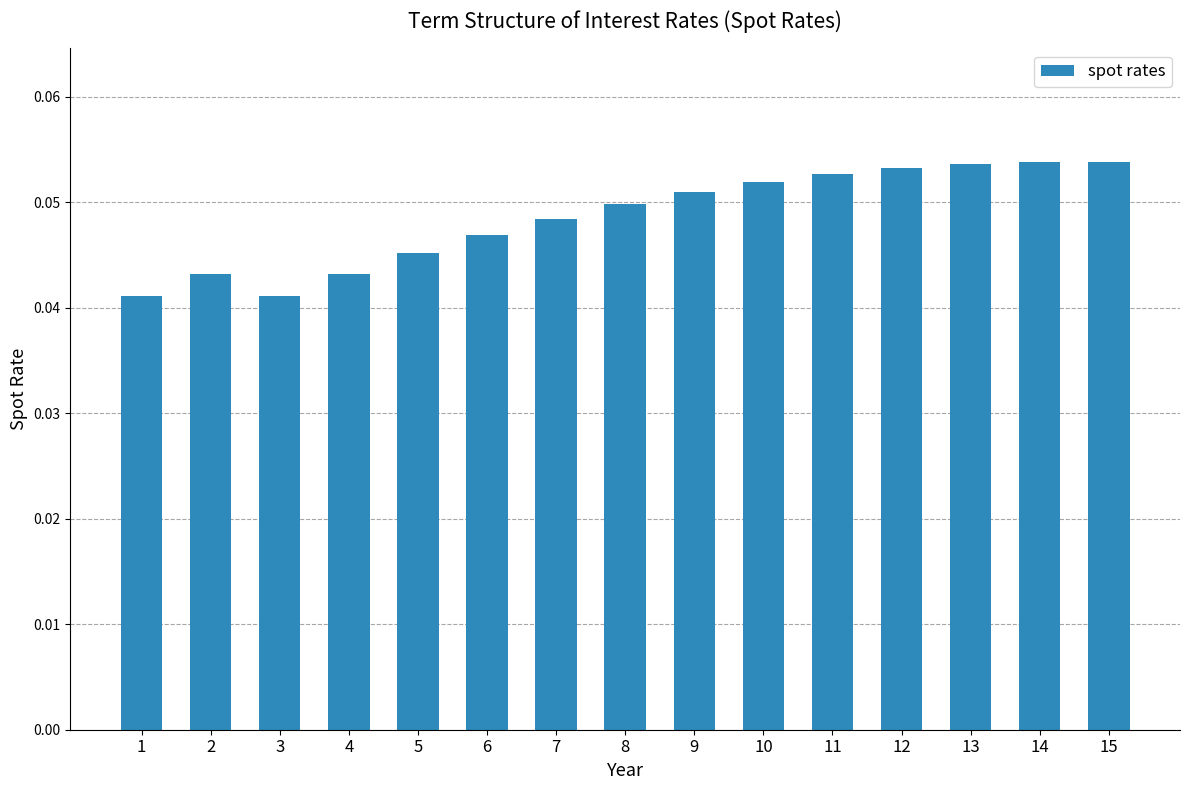

True or false: the data shows 0.1 at 3.

False